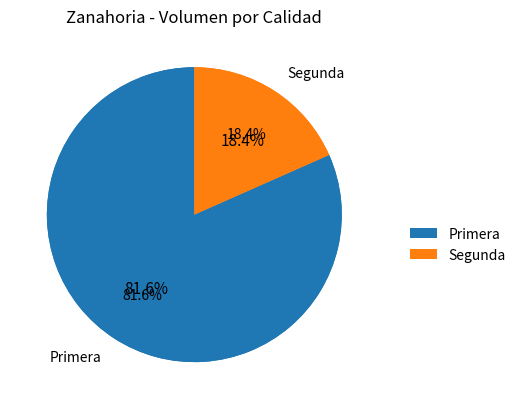

To the nearest percent, what percentage of the pie is Primera?

82%